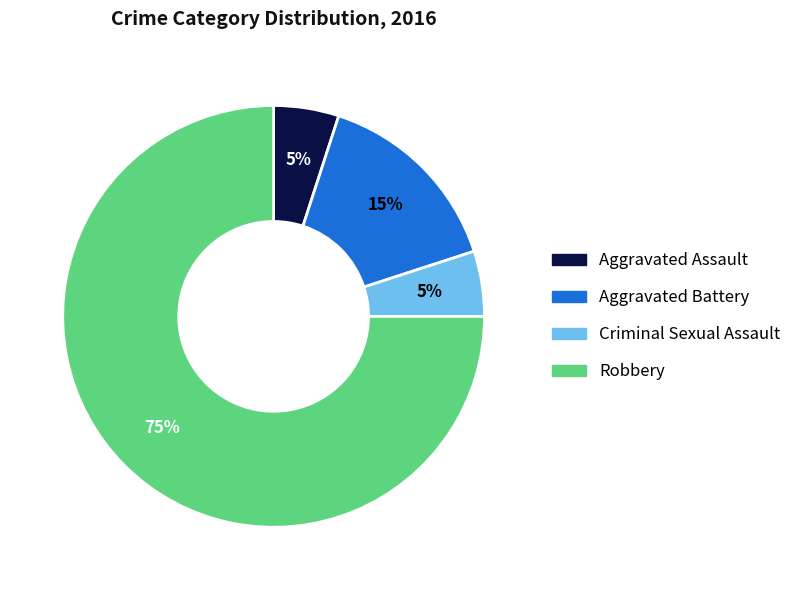

Which slice is the largest?

Robbery